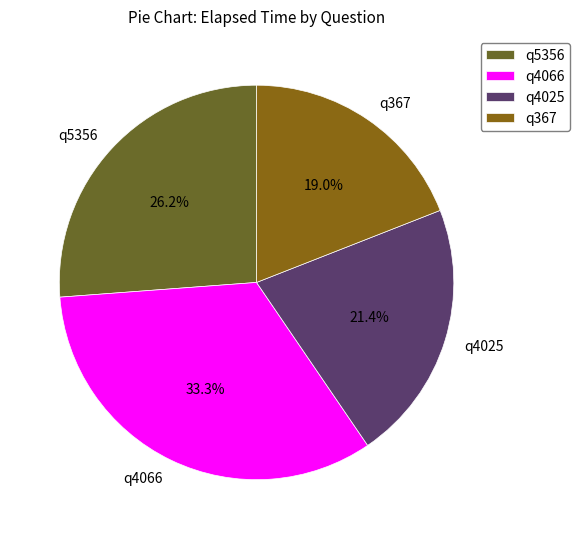

Count the number of slices in the pie.

4